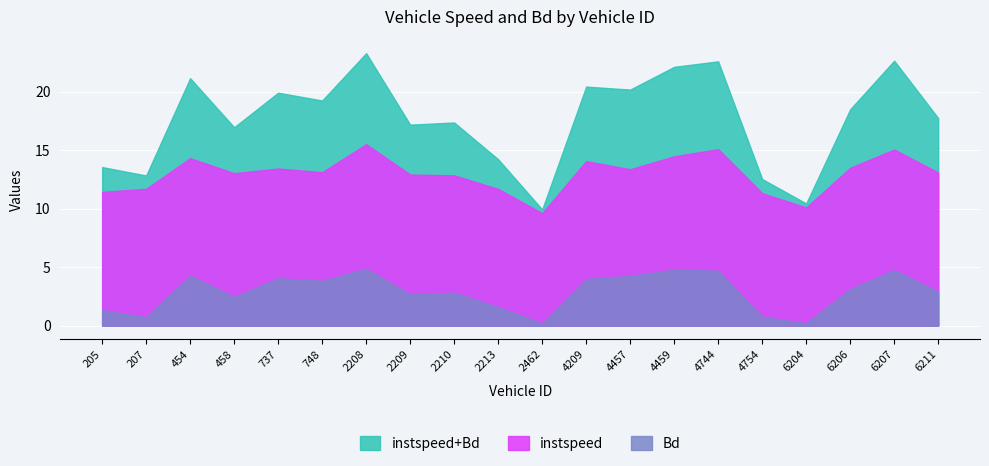

What is the sum of the Bd values at 4209 and 4754?

0.9